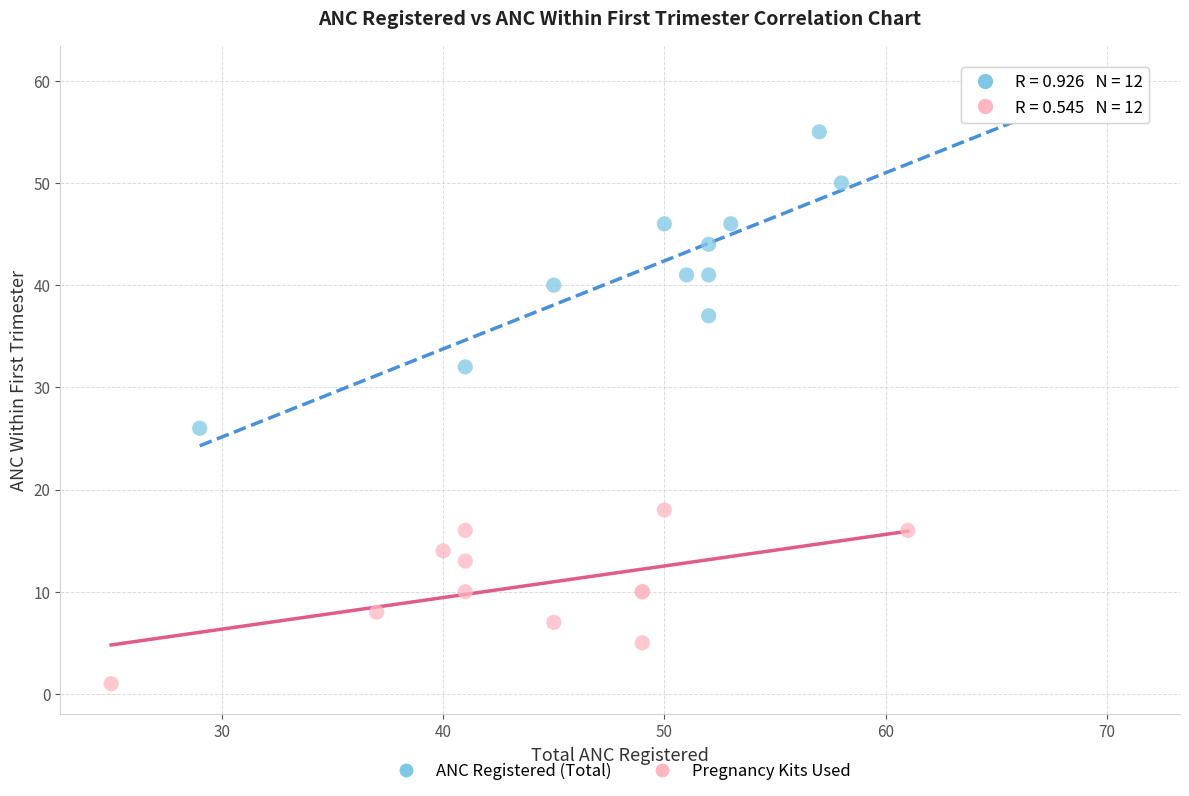

Which series reaches the minimum Y coordinate?

Pregnancy Kits Used